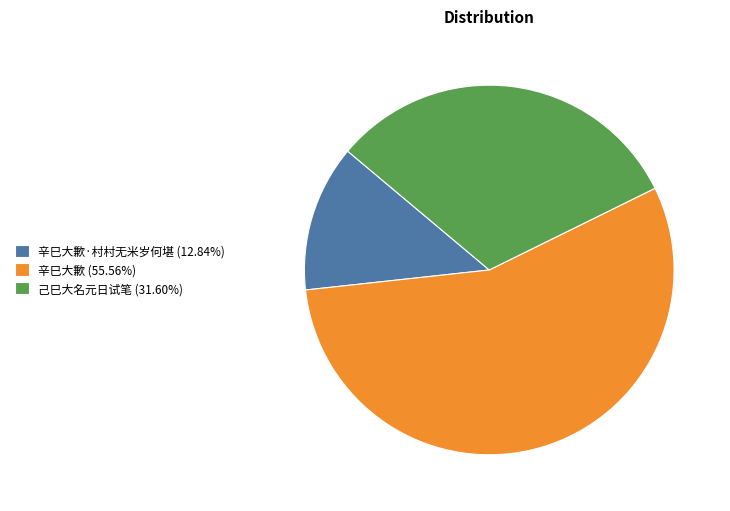

What is the ratio of the value at 辛巳大歉 (55.56%) to the value at 辛巳大歉·村村无米岁何堪 (12.84%)?

4.3